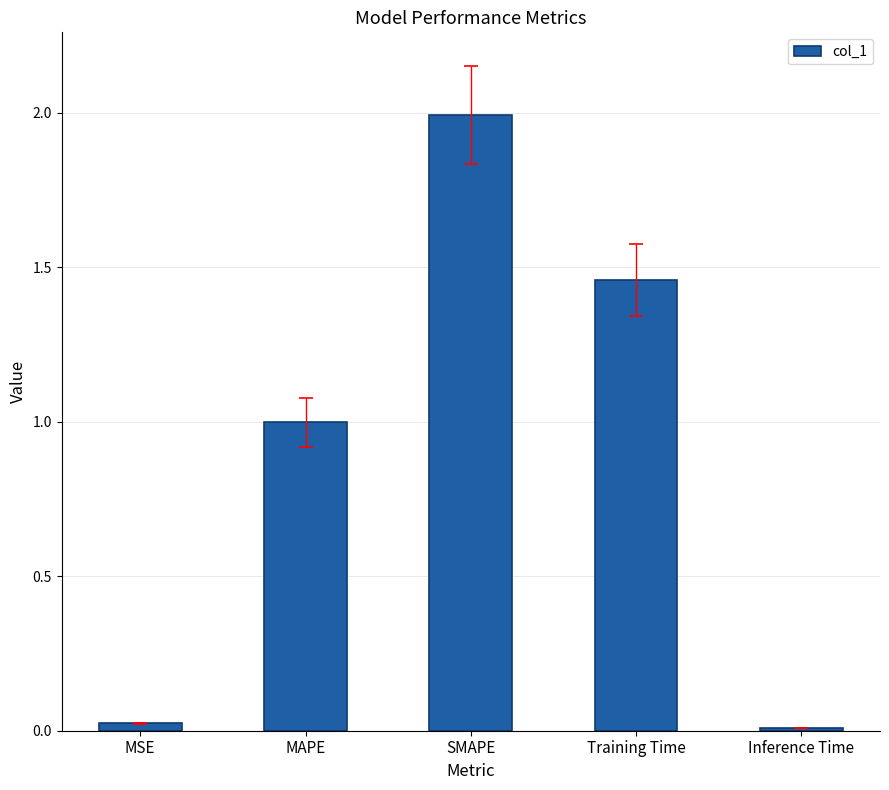

What is the label of the 1st bar from the left?

MSE